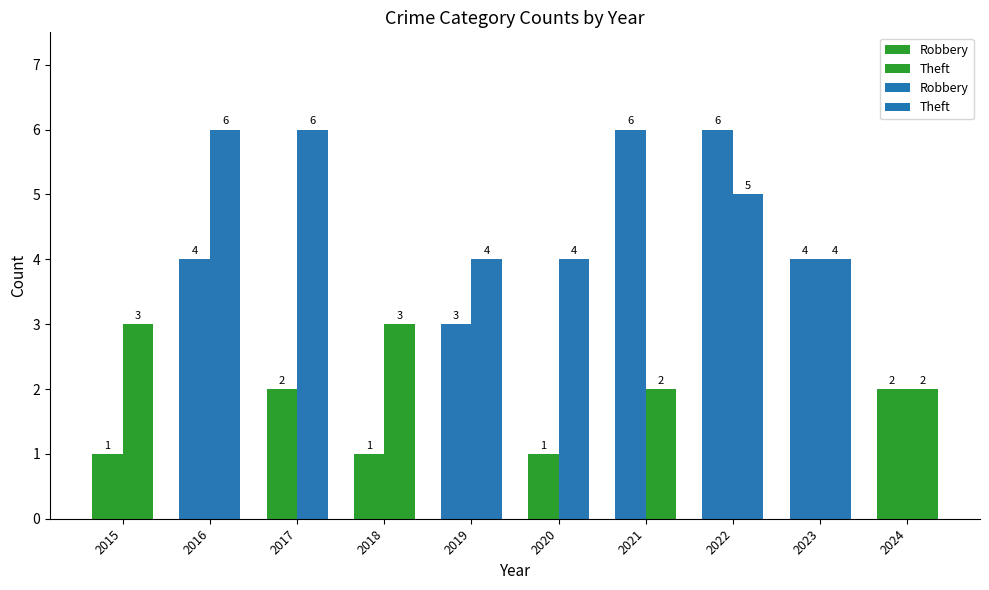

What is the total value across all series at 2020?

5